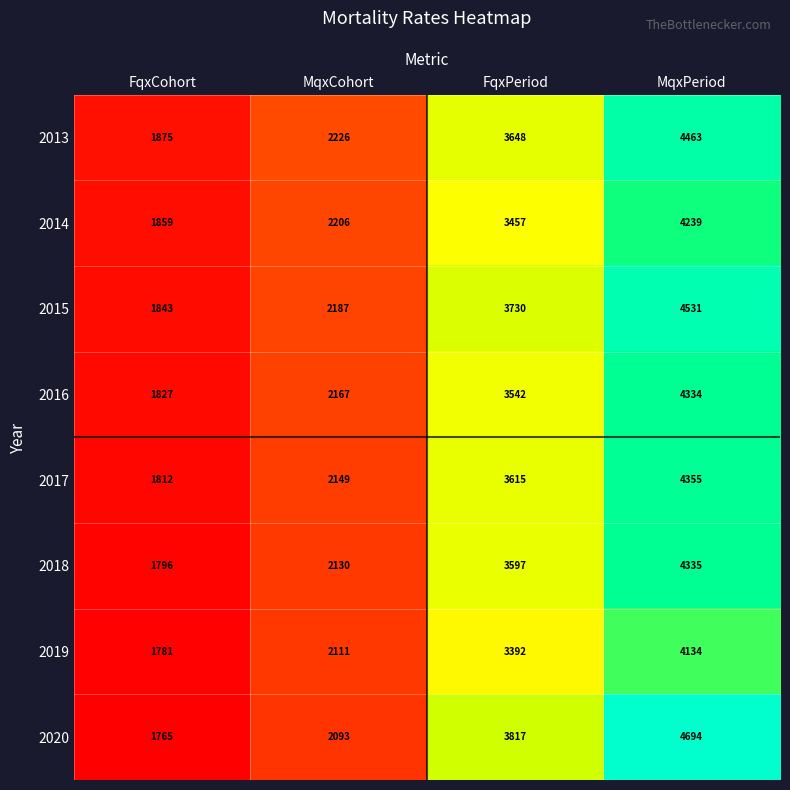

What is the greatest value displayed?

4694